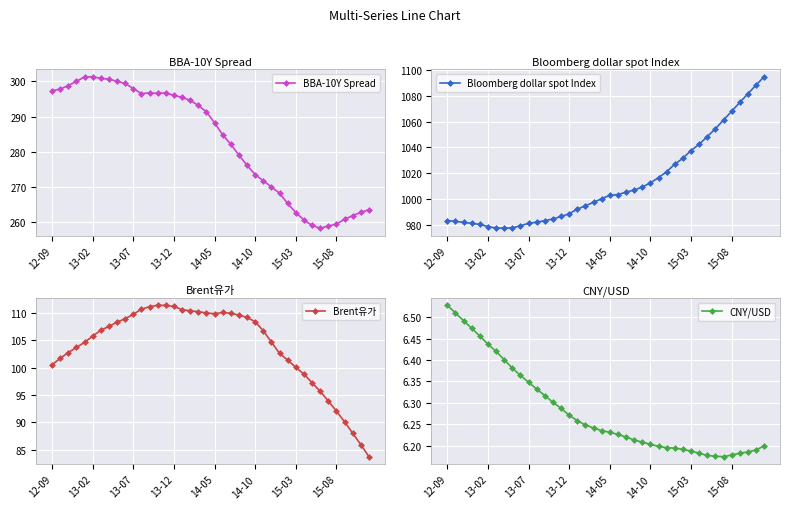

True or false: Bloomberg dollar spot Index and BBA-10Y Spread cross at least once.

False